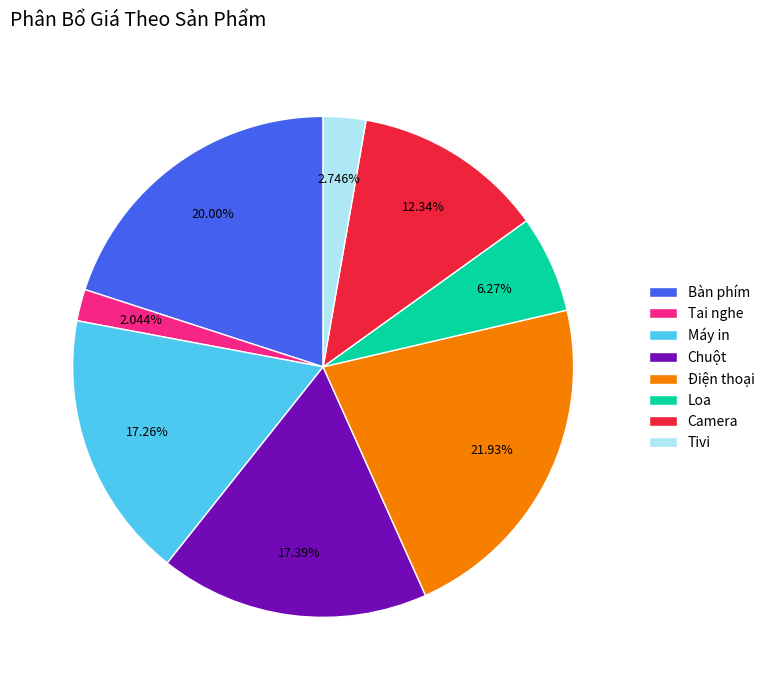

How many segments does this pie chart have?

8